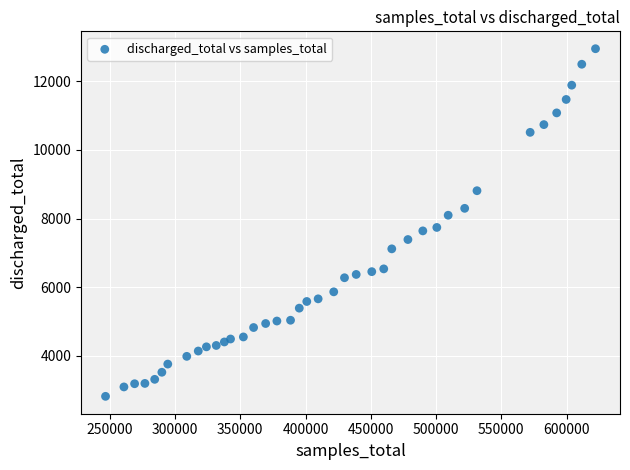

What is the range of Y values (max minus min)?

10118